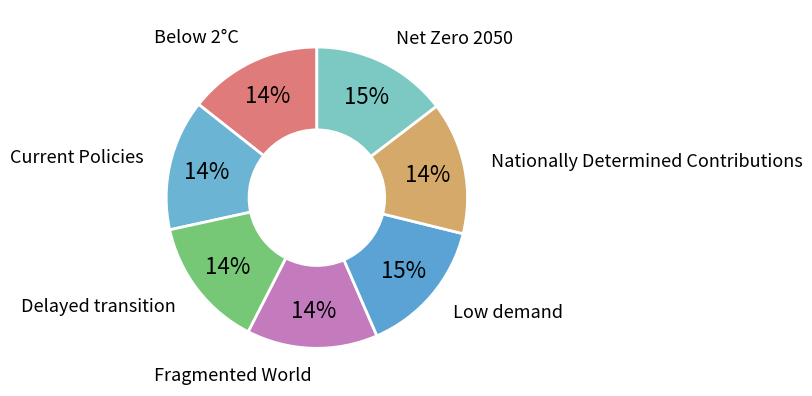

Is it true that Fragmented World is 6% of the pie?

False